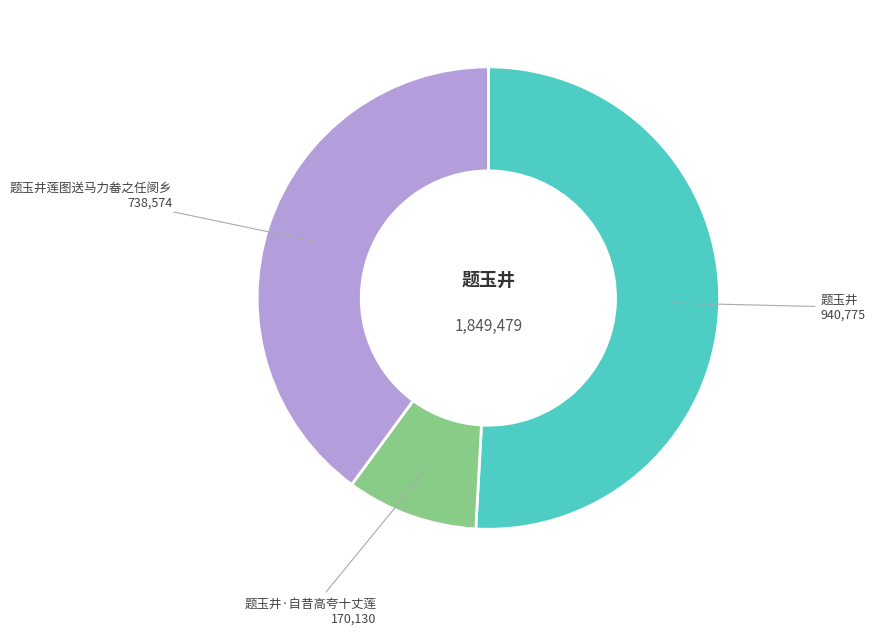

Does any single category account for the majority?

Yes